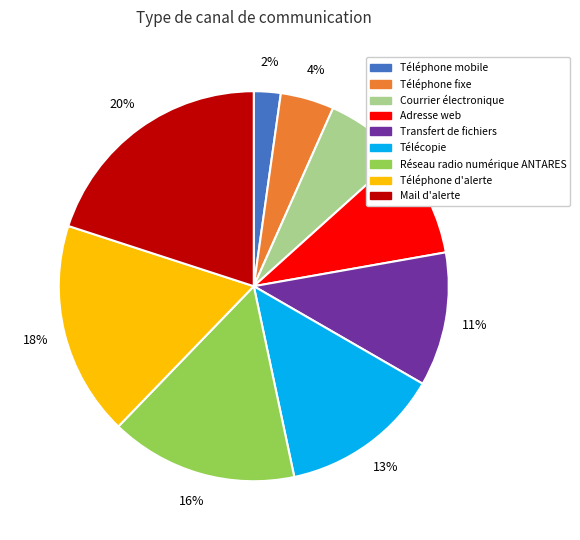

Which category has the biggest portion of the pie?

Mail d'alerte